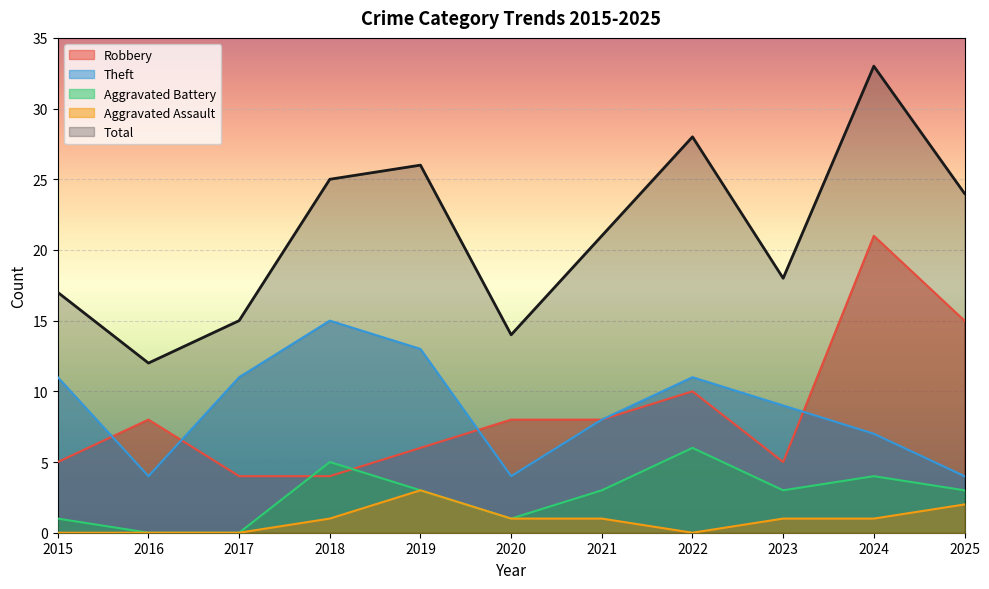

At which category does the chart reach its peak across all series?

2024